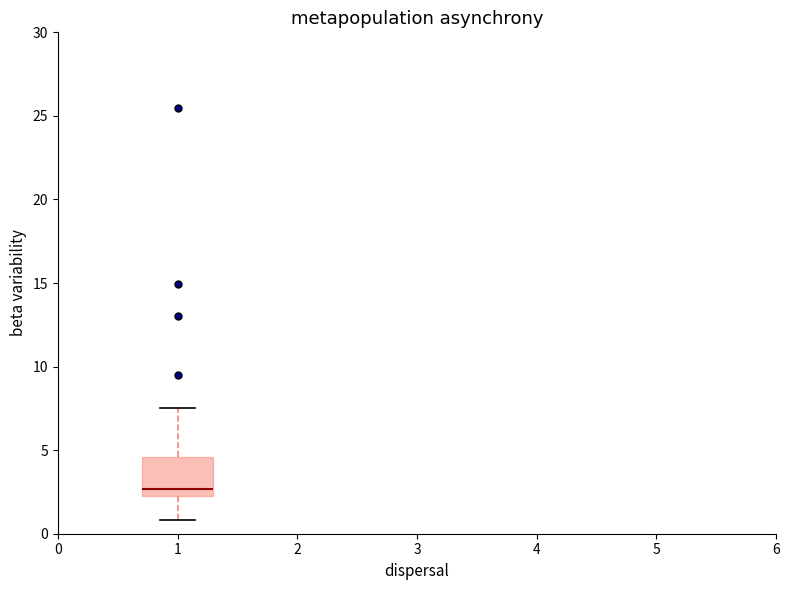

Where does the upper whisker of the box at x = 1 end on the y-axis? The values are not printed on the chart, so give them approximately, as read against the axis.

7.5